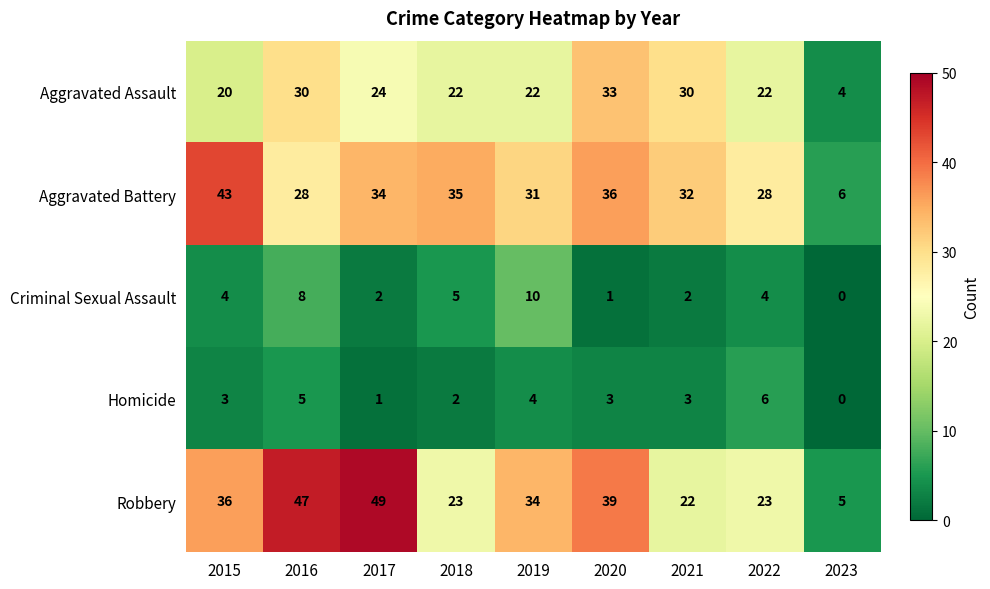

Is it true that Homicide equals 3 at 2021?

True